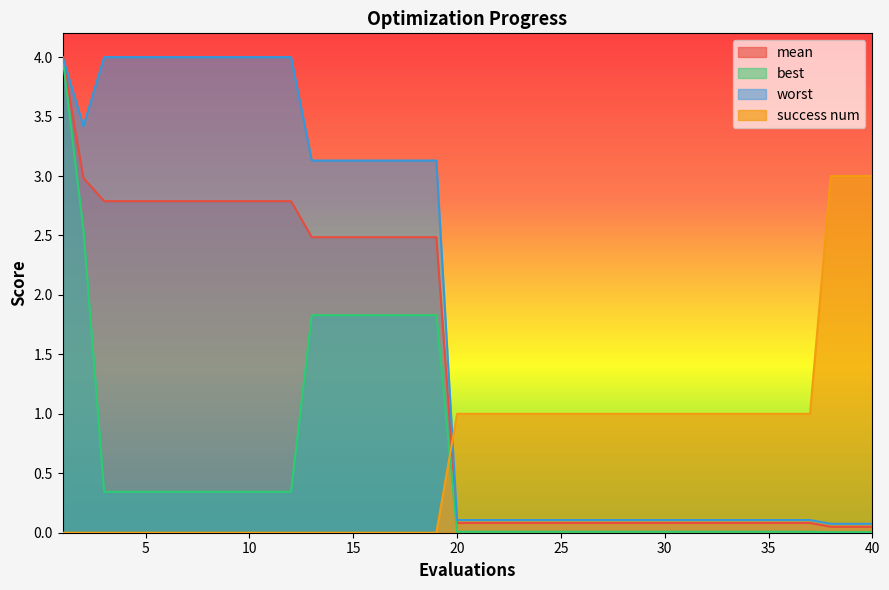

How many categories are shown in the chart?

40